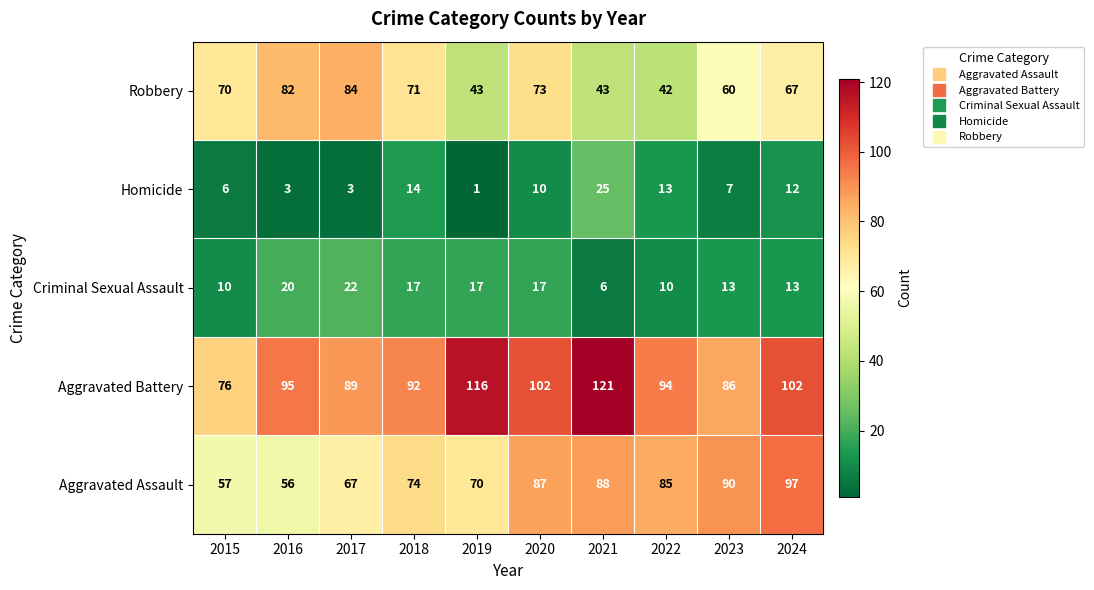

Which series has the largest range (max minus min)?

Aggravated Battery